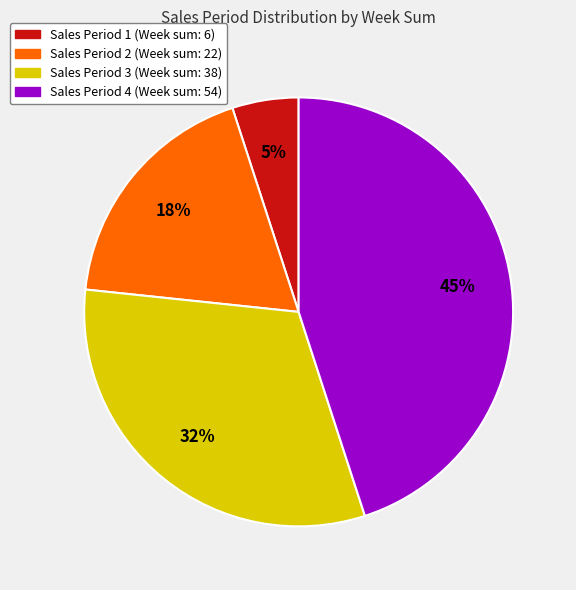

To the nearest percent, what is the difference between the largest and smallest slice percentages?

40%